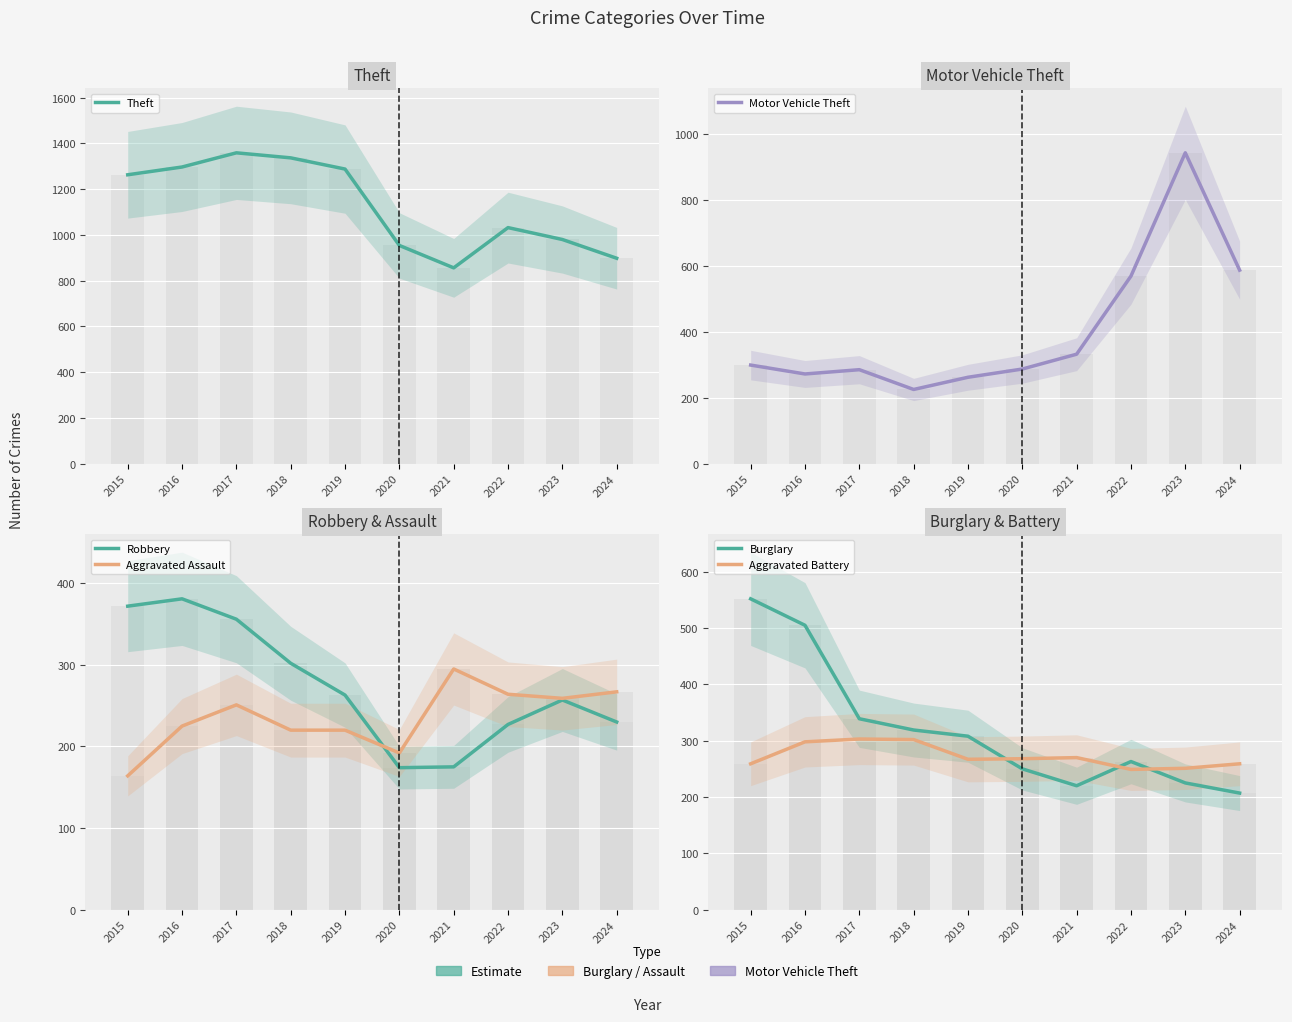

The Robbery series shows 509 at 2015. True or false?

False